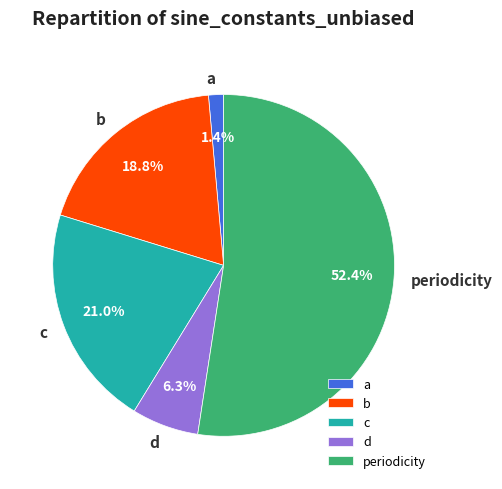

Count the number of slices in the pie.

5